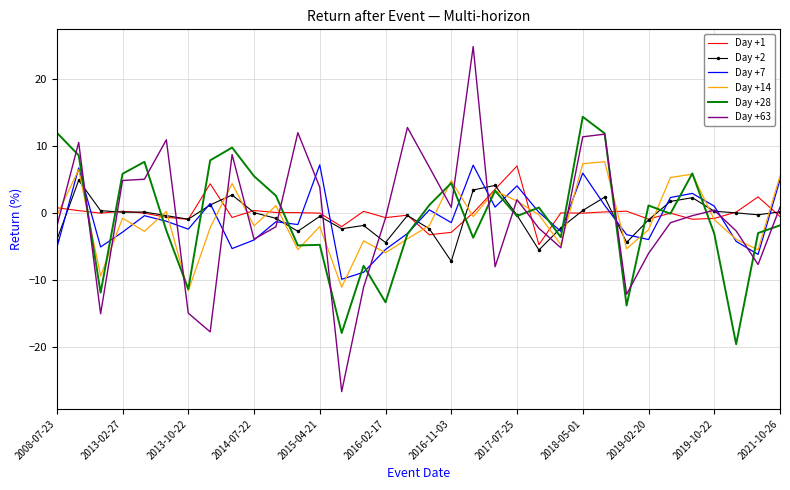

What is the greatest value displayed?

24.8